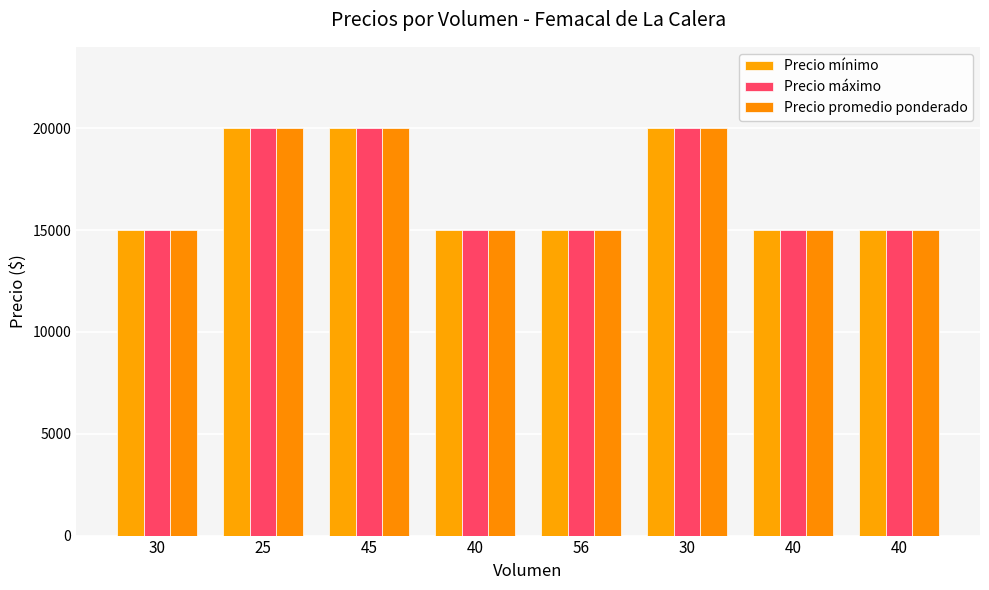

What is the label of the 2nd bar from the left?

25